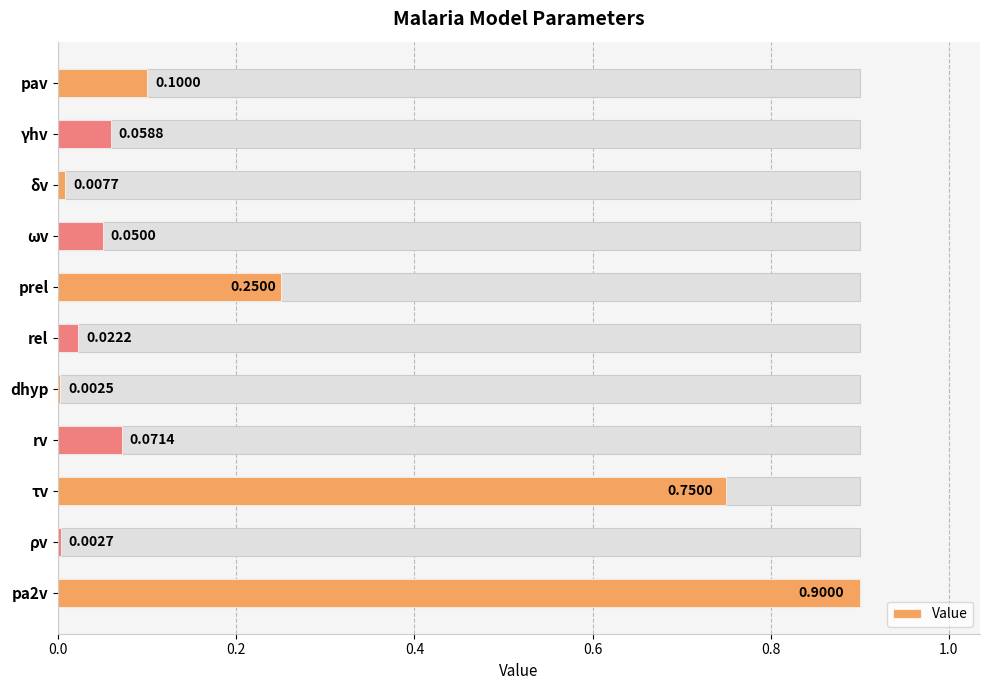

What is the difference between the second highest and second lowest values?

0.7